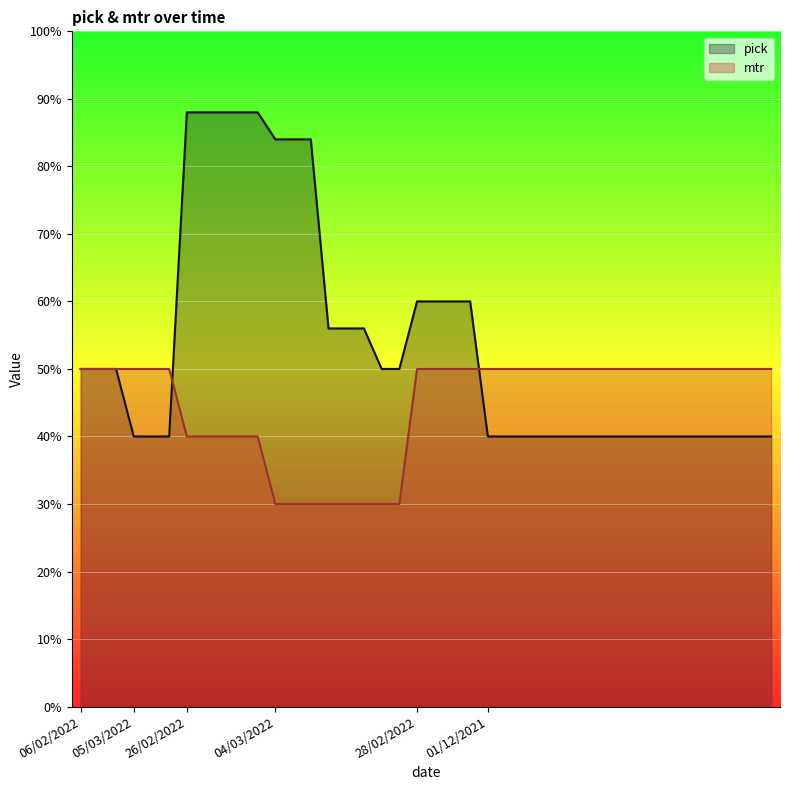

After their last crossing, which series has the higher values: pick or mtr?

mtr